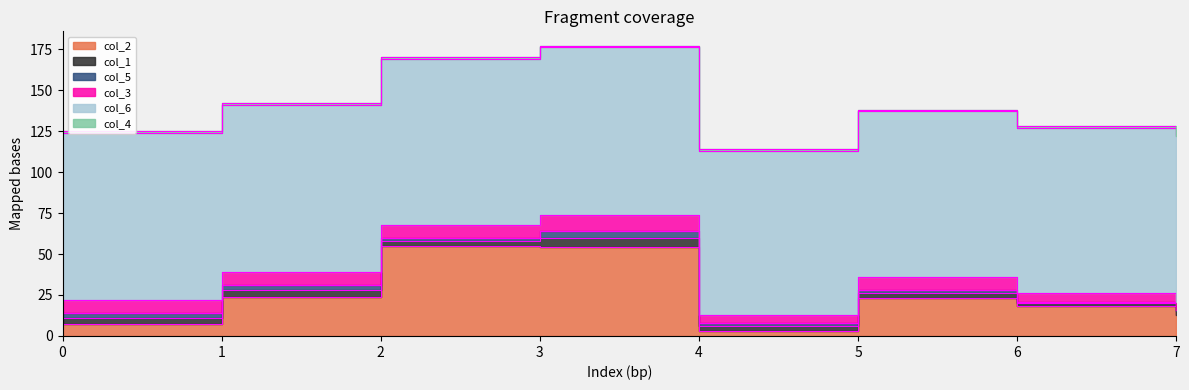

True or false: col_5 and col_1 intersect in this chart.

False